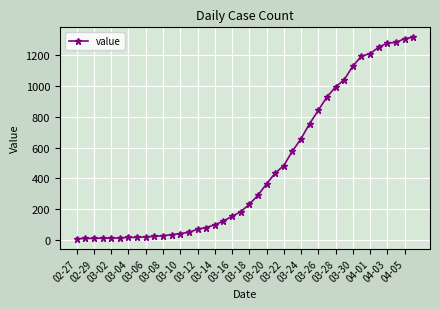

What is the average value?

465